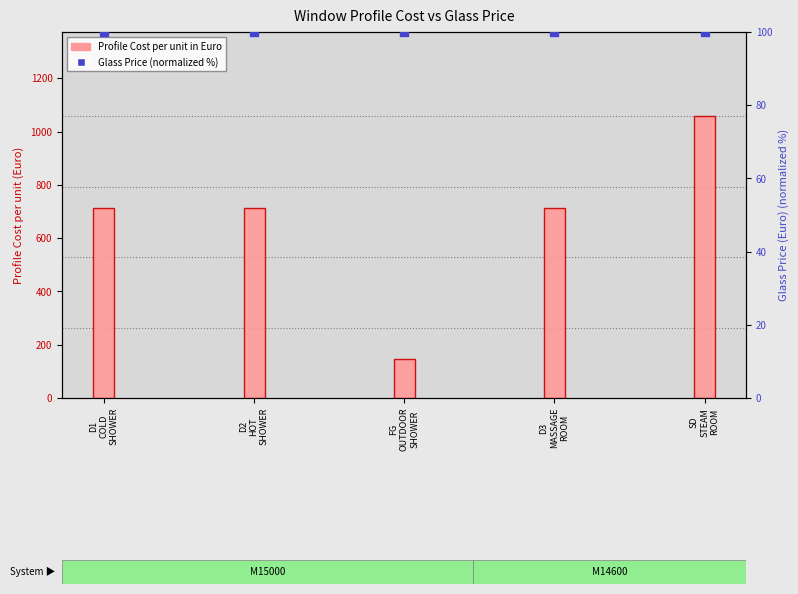

Which series has the largest Y range (max minus min)?

Profile Cost per unit in Euro